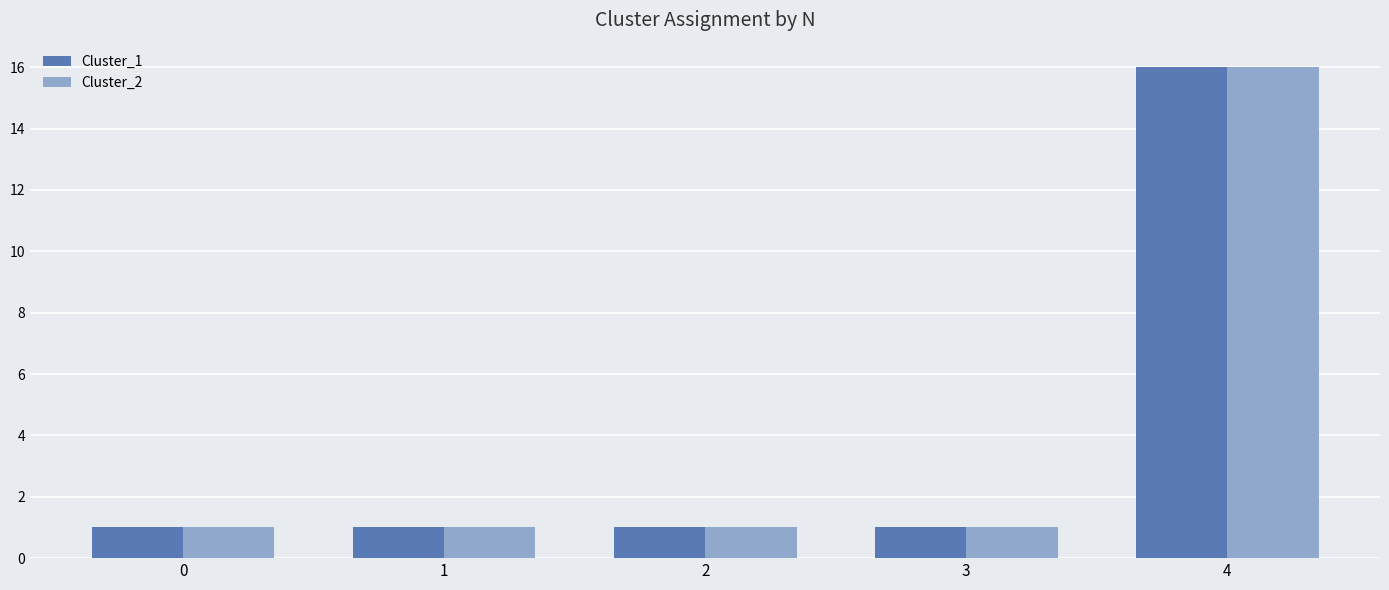

At which category is the sum across all series the highest?

4